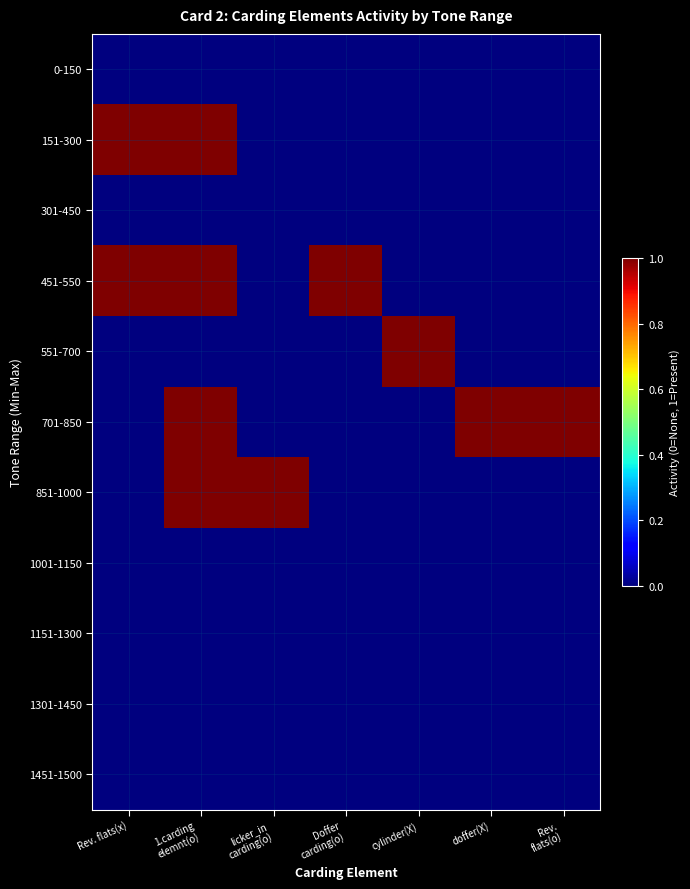

Reading left to right, transcribe all the data shown in this chart.

0-150: Rev. flats(x)=0	1.carding
elemnt(o)=0	licker_in
carding(o)=0	Doffer
carding(o)=0	cylinder(X)=0	doffer(X)=0	Rev.
flats(o)=0
151-300: Rev. flats(x)=1	1.carding
elemnt(o)=1	licker_in
carding(o)=0	Doffer
carding(o)=0	cylinder(X)=0	doffer(X)=0	Rev.
flats(o)=0
301-450: Rev. flats(x)=0	1.carding
elemnt(o)=0	licker_in
carding(o)=0	Doffer
carding(o)=0	cylinder(X)=0	doffer(X)=0	Rev.
flats(o)=0
451-550: Rev. flats(x)=1	1.carding
elemnt(o)=1	licker_in
carding(o)=0	Doffer
carding(o)=1	cylinder(X)=0	doffer(X)=0	Rev.
flats(o)=0
551-700: Rev. flats(x)=0	1.carding
elemnt(o)=0	licker_in
carding(o)=0	Doffer
carding(o)=0	cylinder(X)=1	doffer(X)=0	Rev.
flats(o)=0
701-850: Rev. flats(x)=0	1.carding
elemnt(o)=1	licker_in
carding(o)=0	Doffer
carding(o)=0	cylinder(X)=0	doffer(X)=1	Rev.
flats(o)=1
851-1000: Rev. flats(x)=0	1.carding
elemnt(o)=1	licker_in
carding(o)=1	Doffer
carding(o)=0	cylinder(X)=0	doffer(X)=0	Rev.
flats(o)=0
1001-1150: Rev. flats(x)=0	1.carding
elemnt(o)=0	licker_in
carding(o)=0	Doffer
carding(o)=0	cylinder(X)=0	doffer(X)=0	Rev.
flats(o)=0
1151-1300: Rev. flats(x)=0	1.carding
elemnt(o)=0	licker_in
carding(o)=0	Doffer
carding(o)=0	cylinder(X)=0	doffer(X)=0	Rev.
flats(o)=0
1301-1450: Rev. flats(x)=0	1.carding
elemnt(o)=0	licker_in
carding(o)=0	Doffer
carding(o)=0	cylinder(X)=0	doffer(X)=0	Rev.
flats(o)=0
1451-1500: Rev. flats(x)=0	1.carding
elemnt(o)=0	licker_in
carding(o)=0	Doffer
carding(o)=0	cylinder(X)=0	doffer(X)=0	Rev.
flats(o)=0